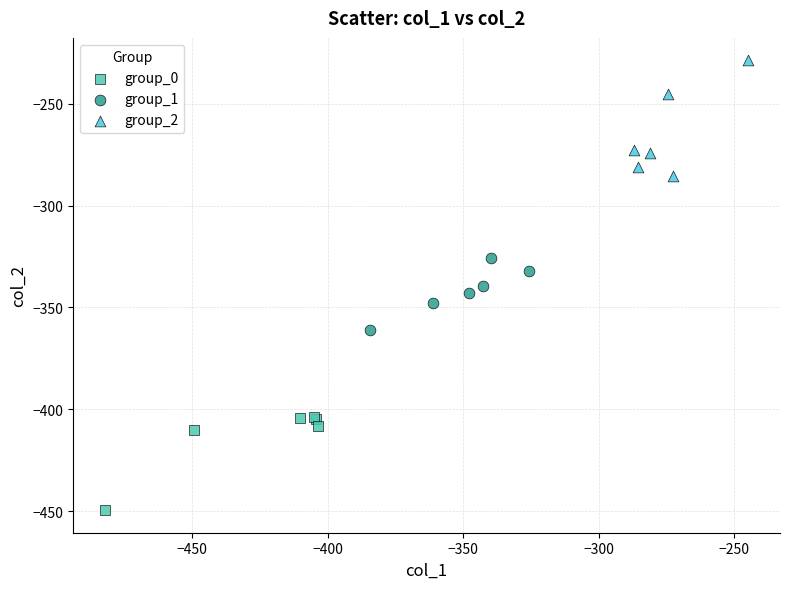

What are all the series names shown in the legend?

group_0, group_1, group_2